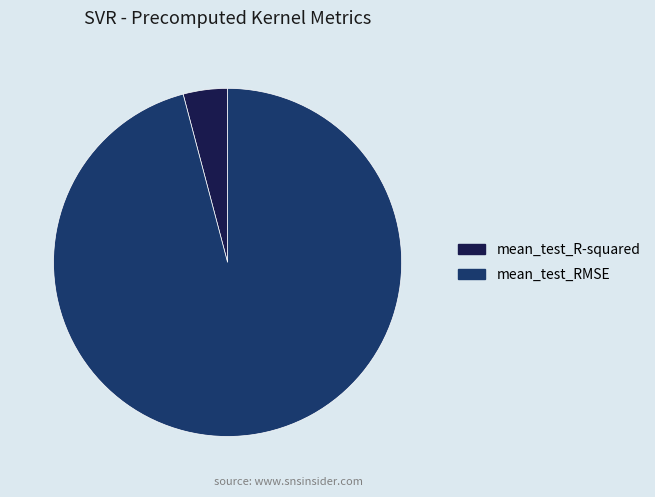

Which category has the biggest portion of the pie?

mean_test_RMSE